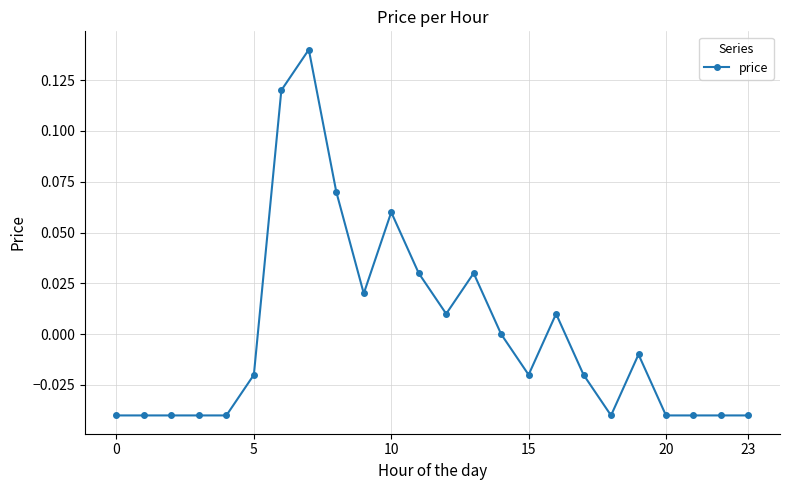

Does the chart display data point markers on the line(s)?

Yes